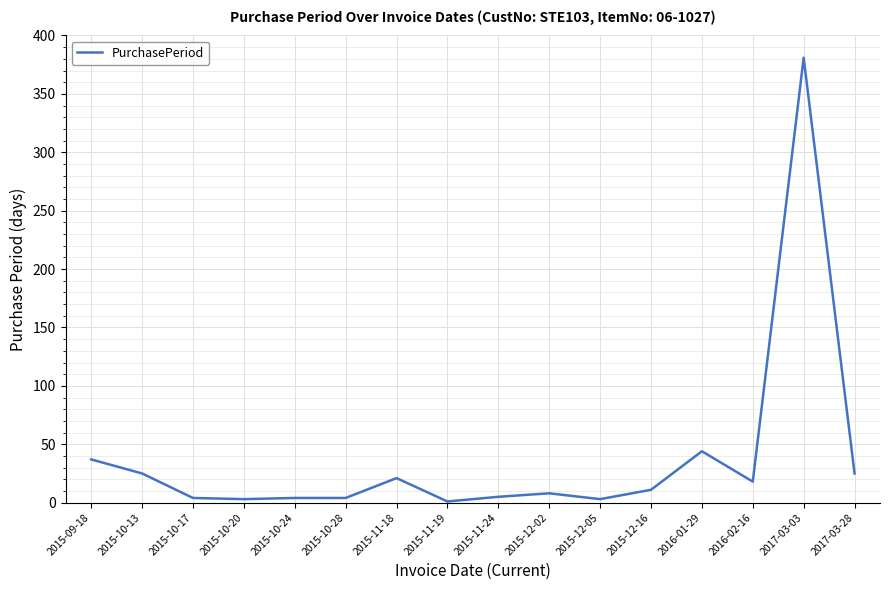

Does the chart have visible grid lines?

Yes